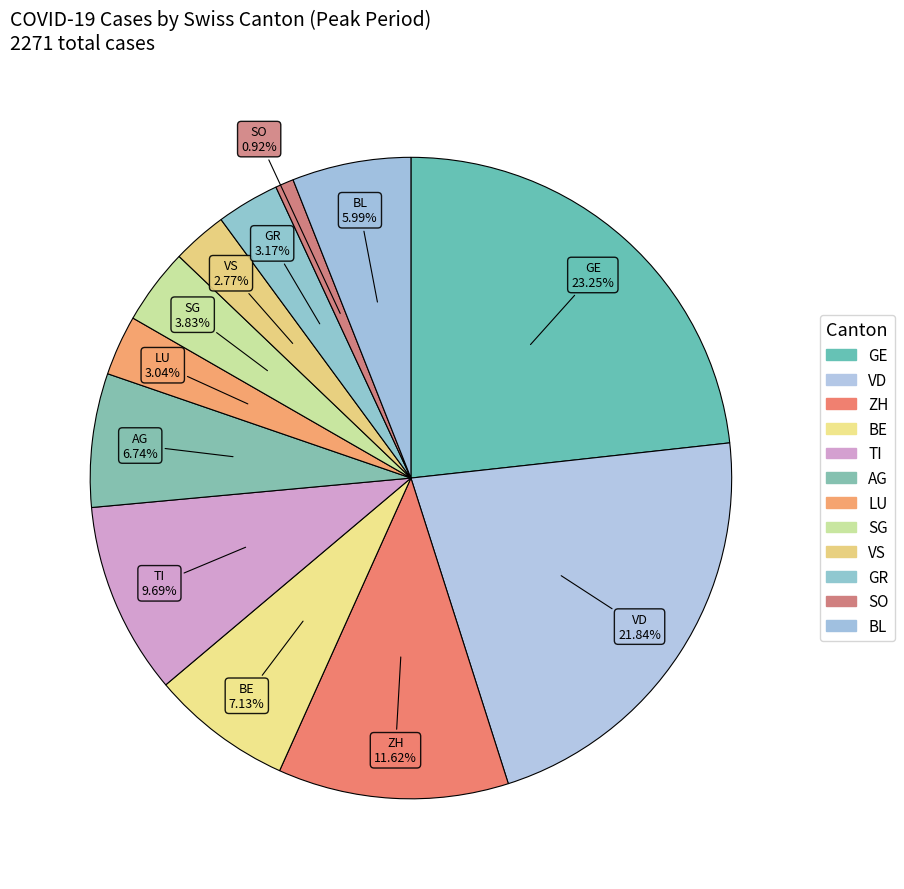

Which slice is the largest?

GE